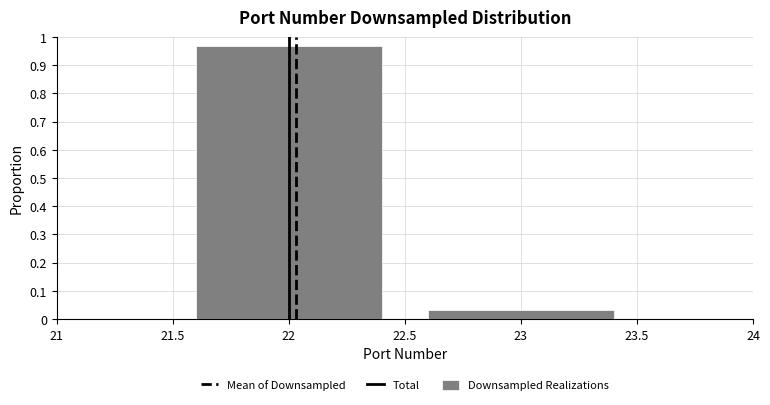

Reading left to right, transcribe this chart: for each bar, give the range it covers on the x-axis and its height. The values are not printed on the chart, so give them approximately, as read against the axis.

21.5 to 22.5: 0.97
22.5 to 23.5: 0.03